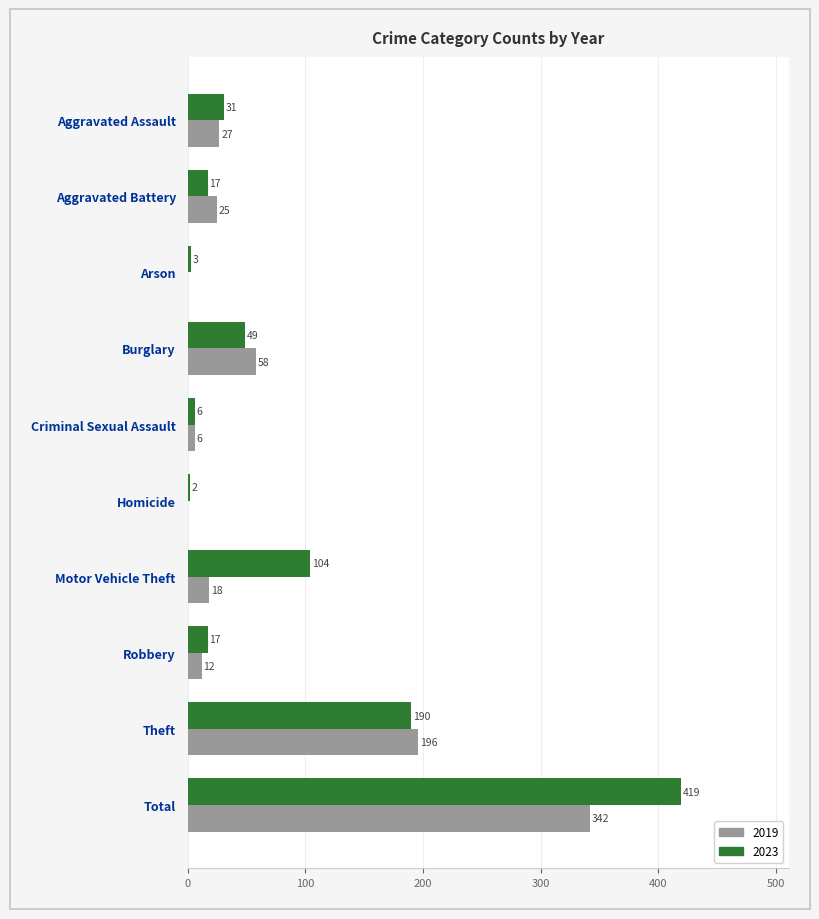

What is the difference between the 2023 values at Robbery and Motor Vehicle Theft?

87